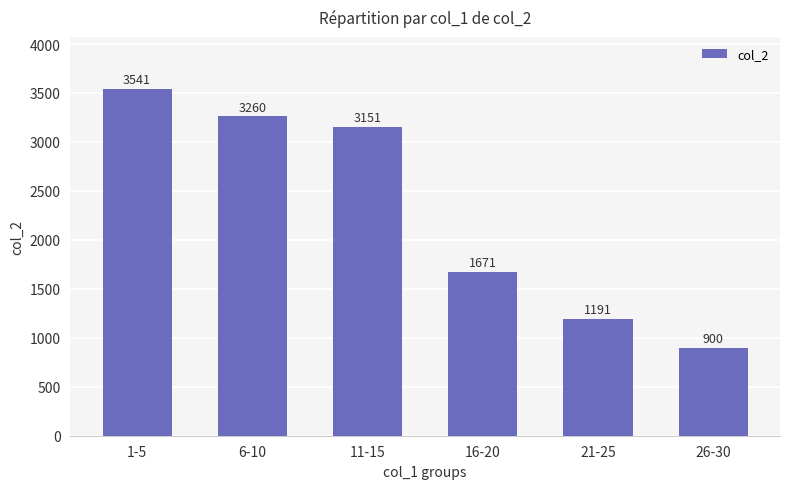

Are the bars horizontal?

No